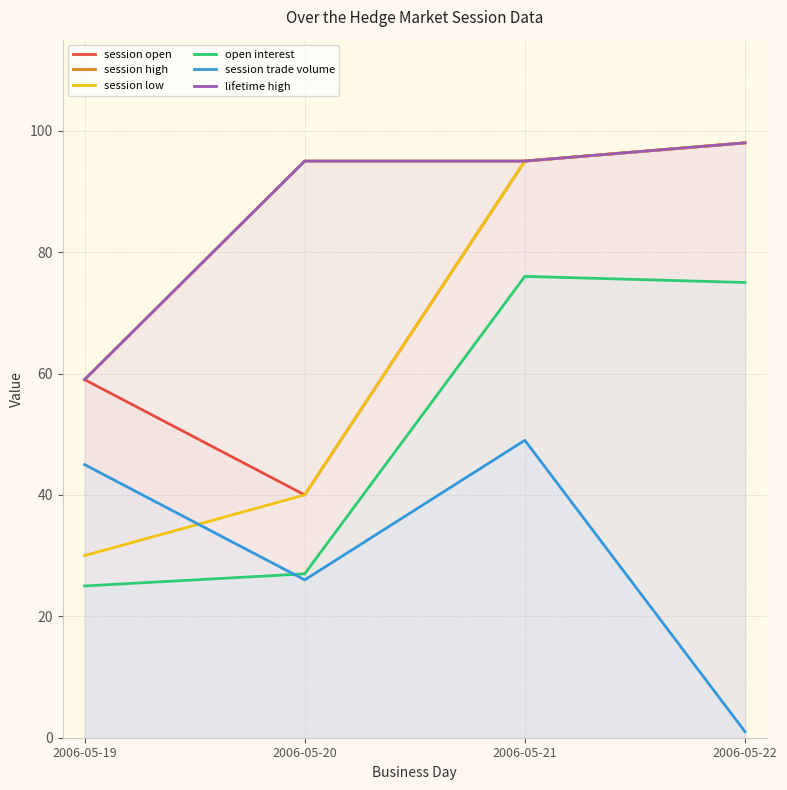

What are all the series names shown in the legend?

session open, session high, session low, open interest, session trade volume, lifetime high